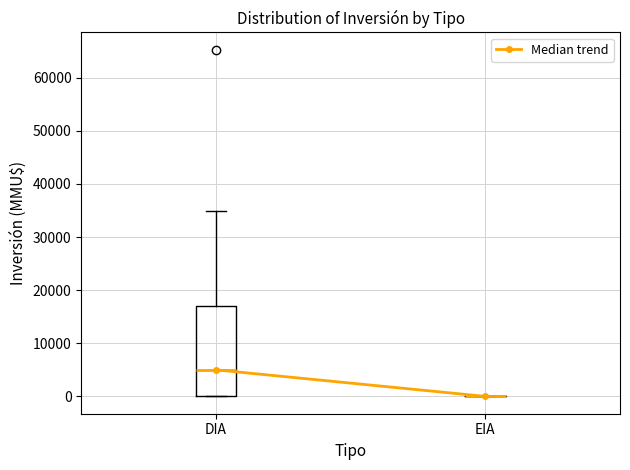

Reading left to right, read every box against the y-axis: the position of its median line, the range the box covers, and the ends of its whiskers. The values are not printed on the chart, so give them approximately, as read against the axis.

DIA: median 5000, box 0 to 17000, whiskers 0 to 35000
EIA: box collapsed to a line at 0, whiskers 0 to 0